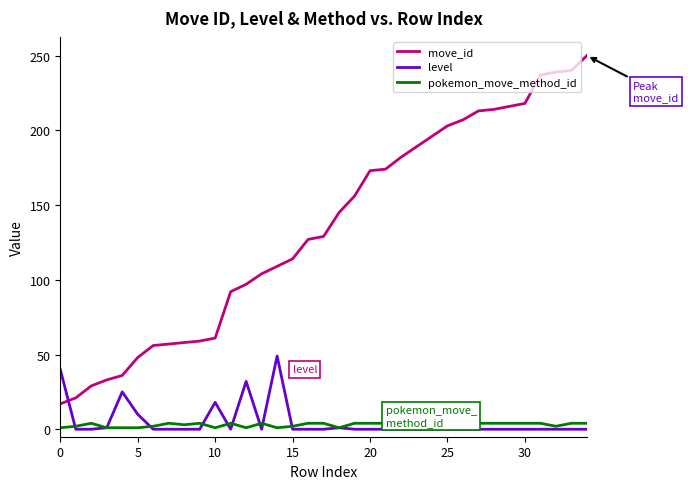

Which series ends up on top after the final intersection of level and move_id?

move_id